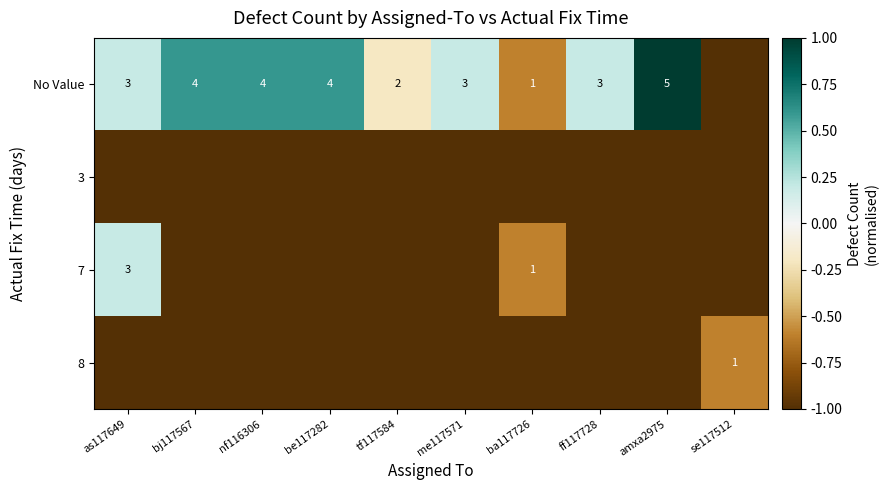

What is the sum of the No Value values at tf117584 and bj117567?

6